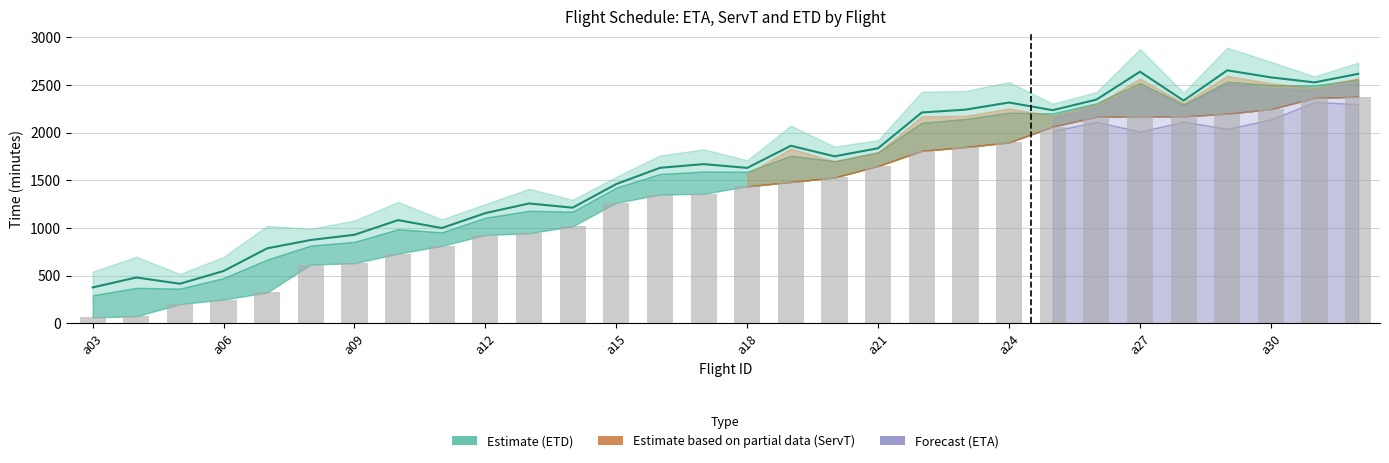

True or false: ETD has a value of 605.2 at a09.

False